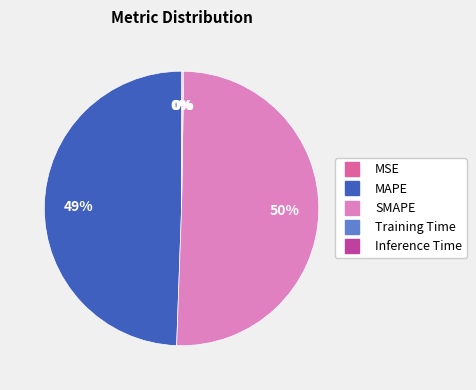

To the nearest percent, what portion does MAPE represent?

49%